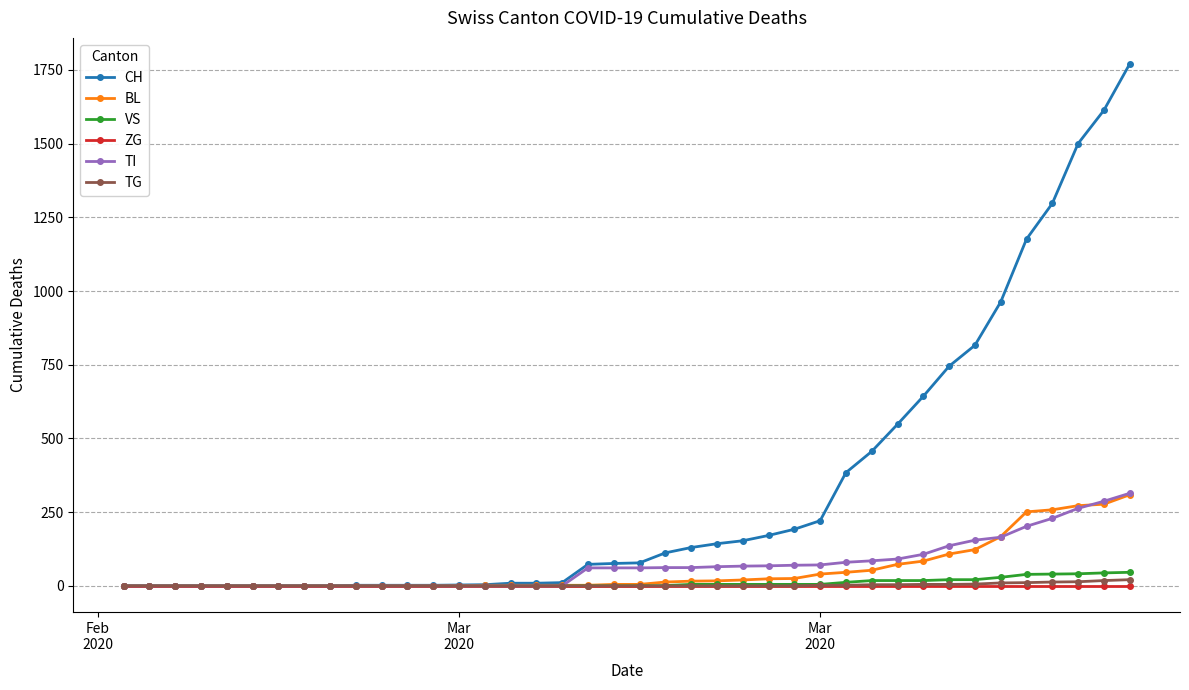

Which series has the largest range (max minus min)?

CH